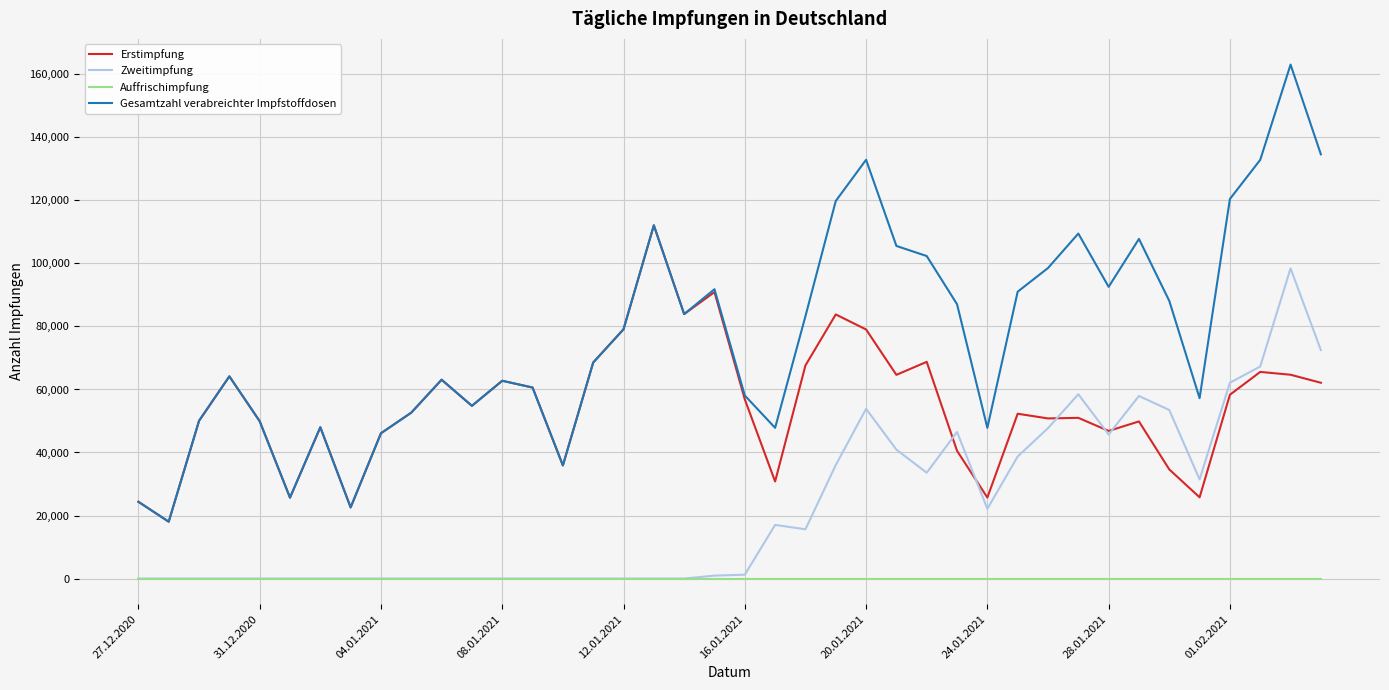

How many lines are shown in the chart?

4